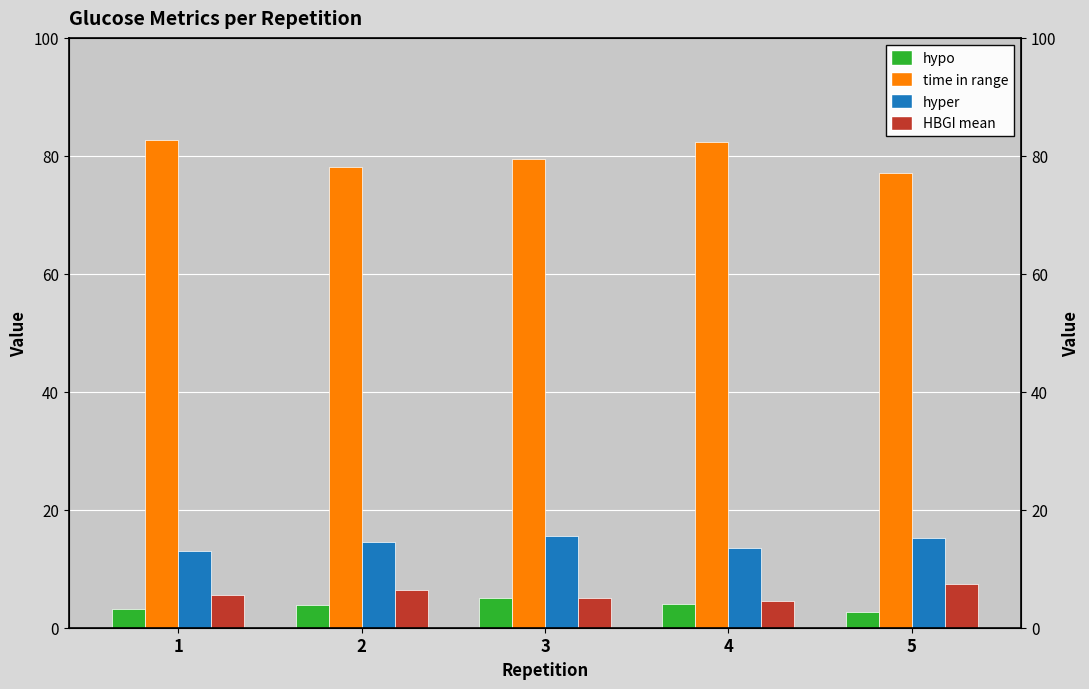

Which series has the largest range (max minus min)?

time in range